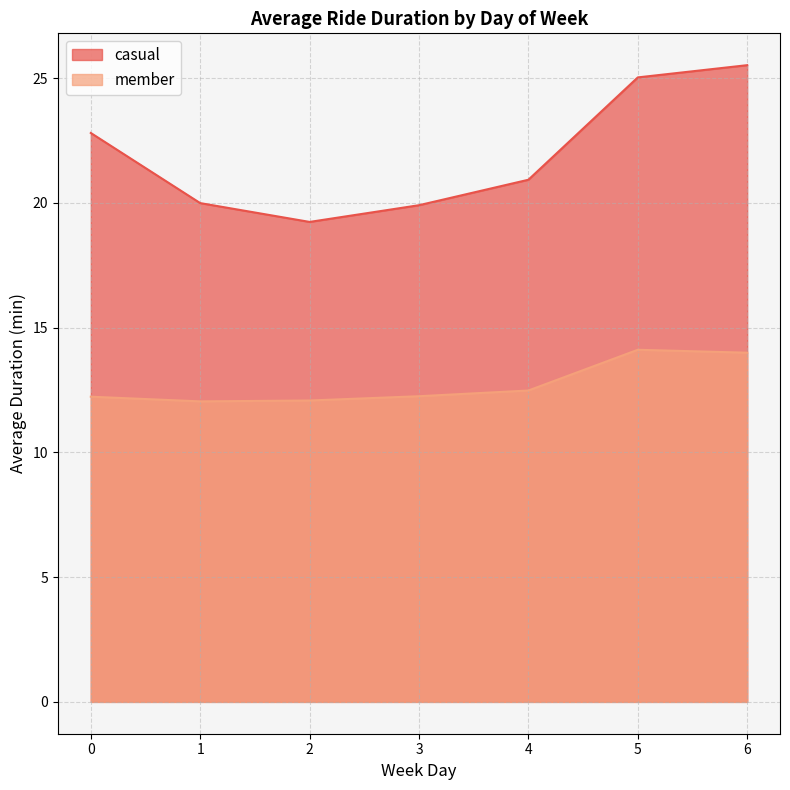

How many lines are shown in the chart?

2